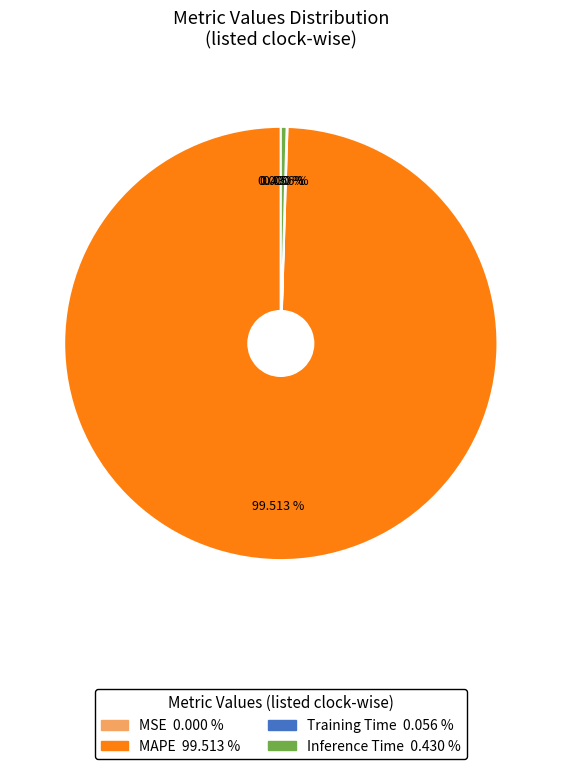

Between MAPE 99.513 % and Inference Time 0.430 %, which is larger?

MAPE 99.513 %